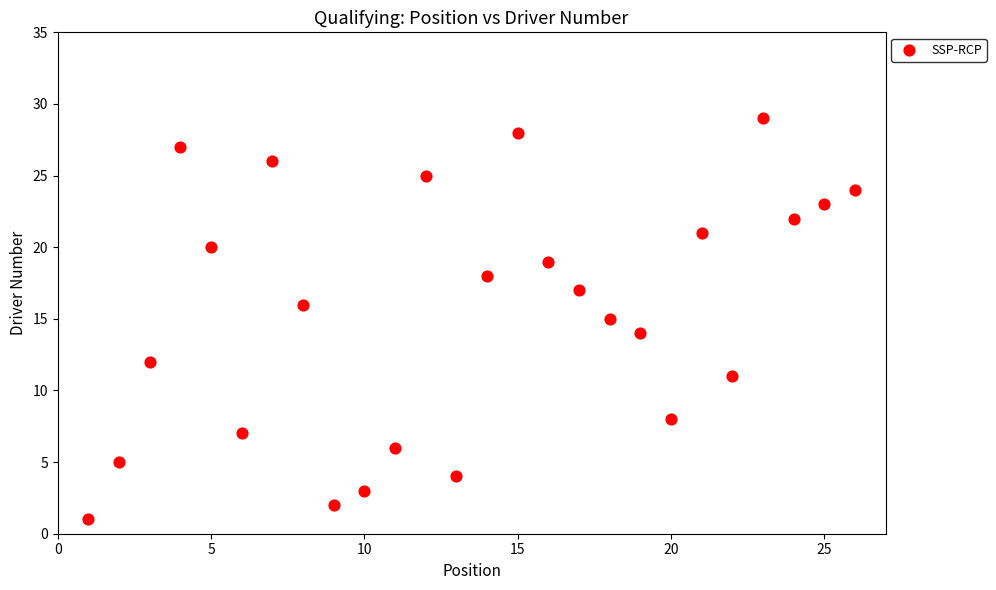

What is the range of Y values (max minus min)?

28